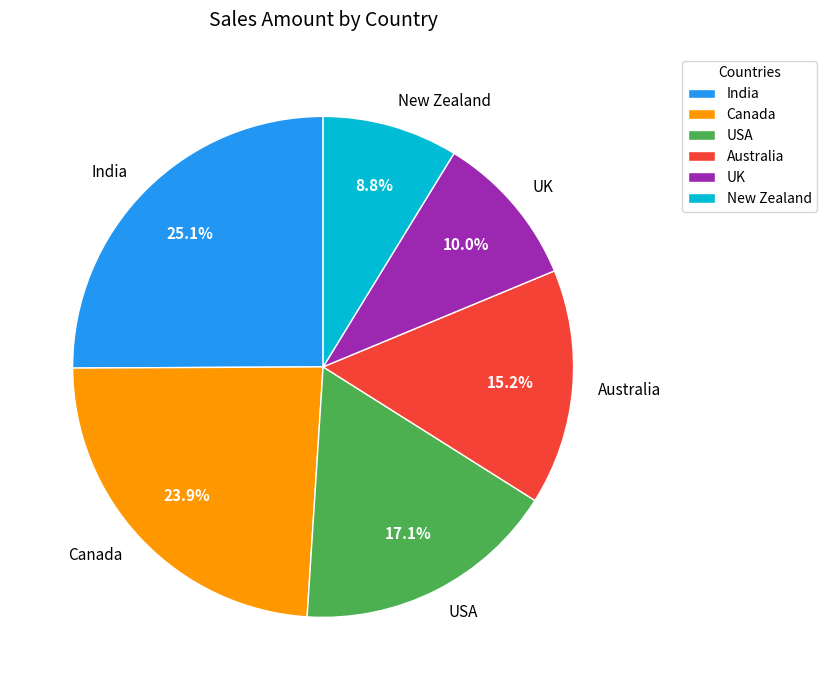

True or false: India accounts for 19% of the total.

False